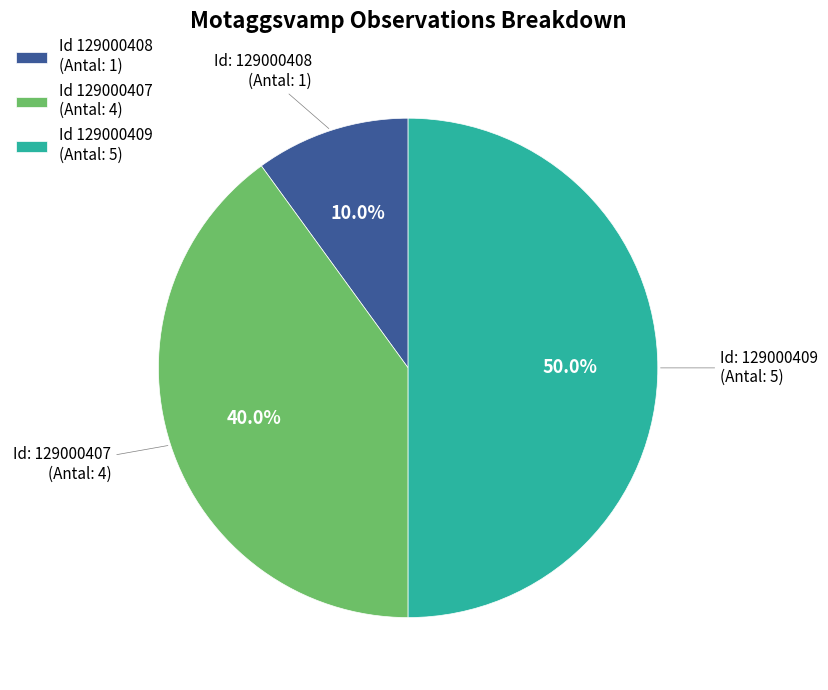

Rank the categories by value from highest to lowest.

Id 129000409 (Antal: 5), Id 129000407 (Antal: 4), Id 129000408 (Antal: 1)